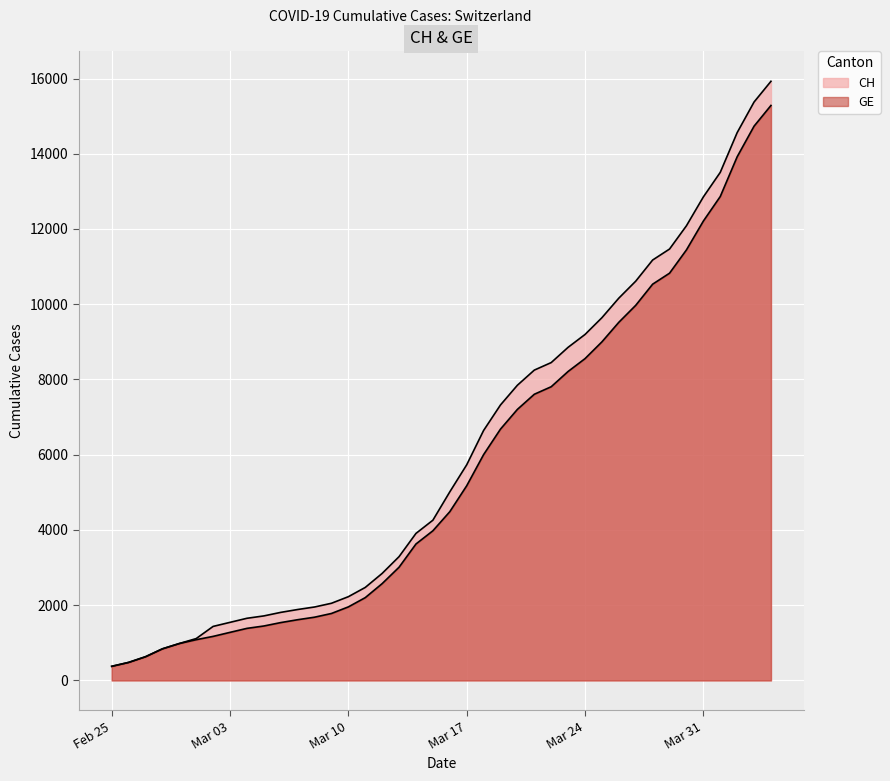

At which label does GE reach its peak?

2020-04-04